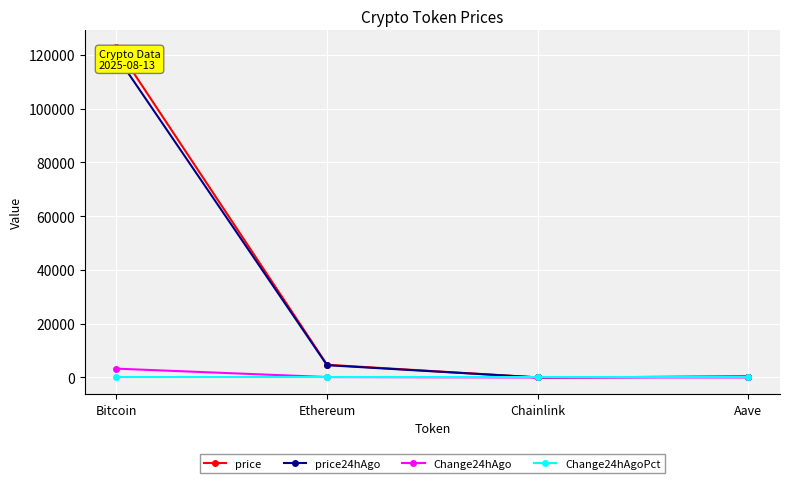

Is it true that price equals 4733.8 at Ethereum?

True